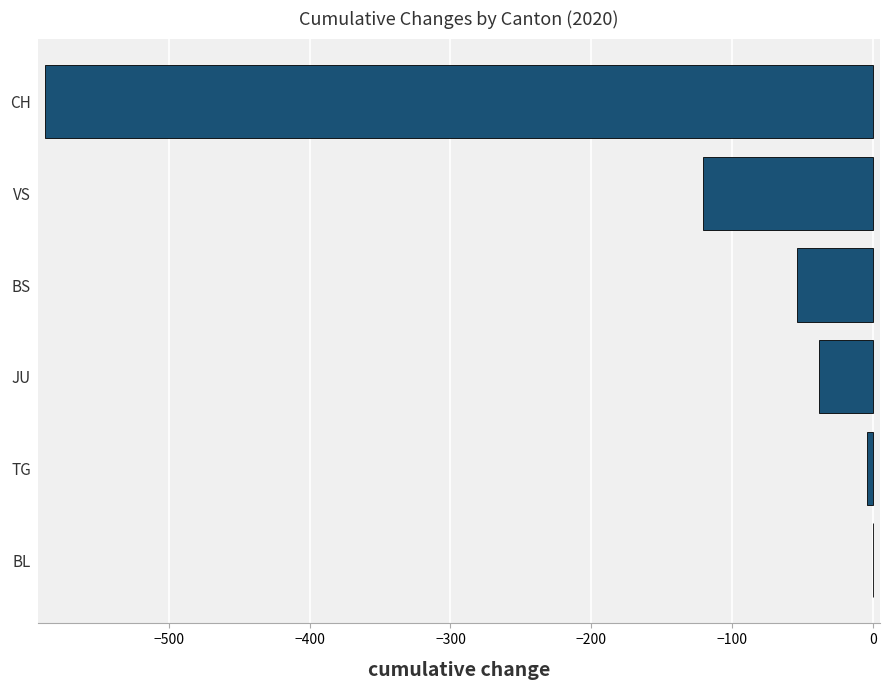

At which label is the value closest to -294?

VS